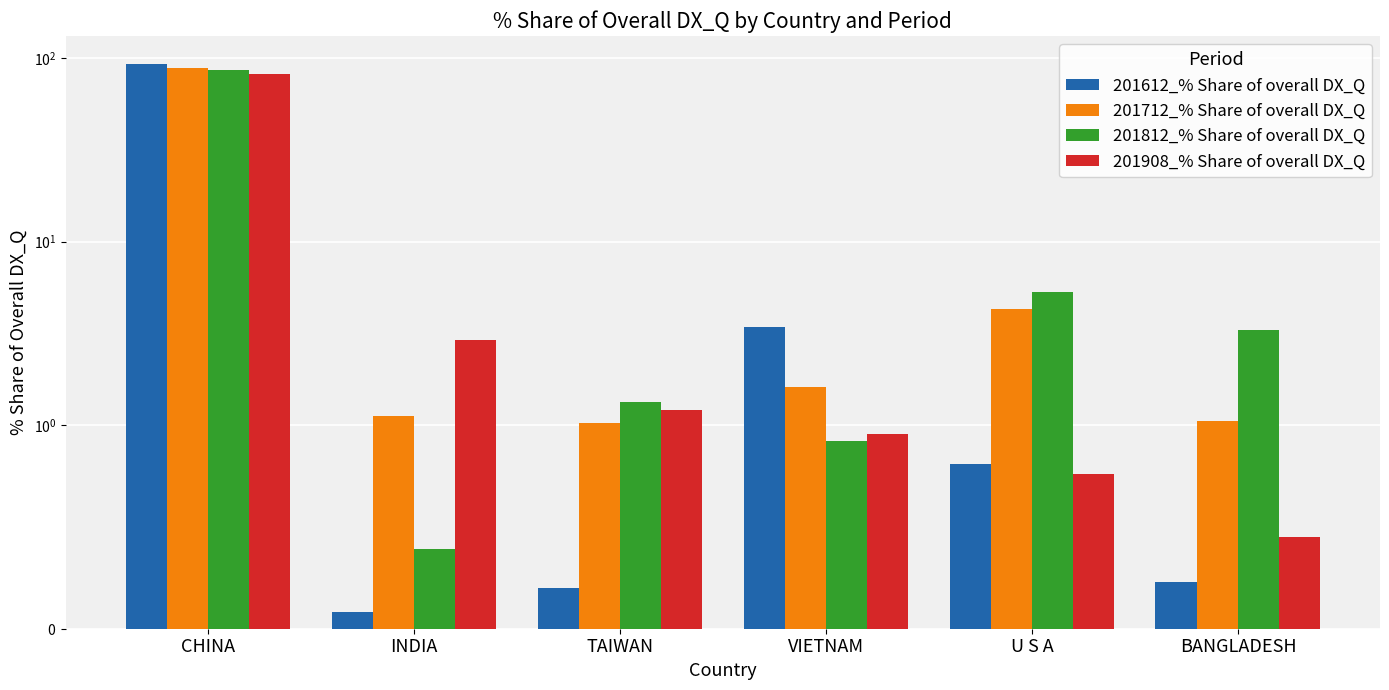

The 201908_% Share of overall DX_Q series shows 0.7 at VIETNAM. True or false?

False